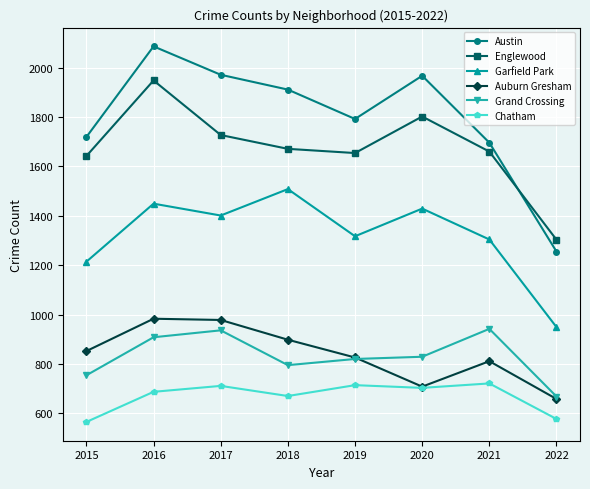

How many data points does each series have?

8